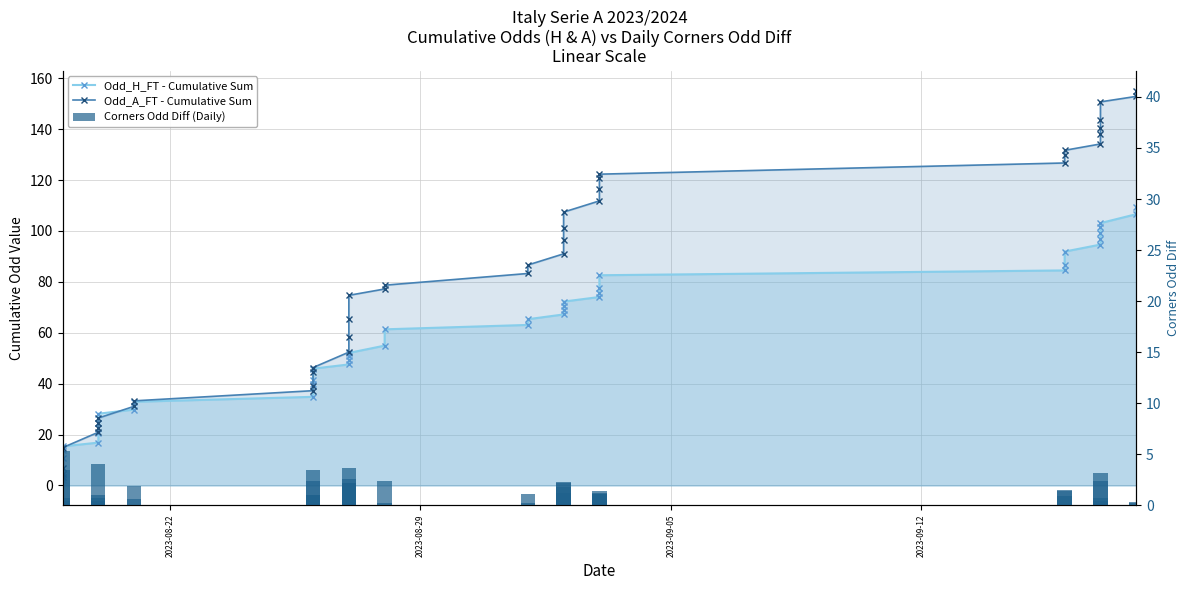

Does the chart contain stacked bars?

No